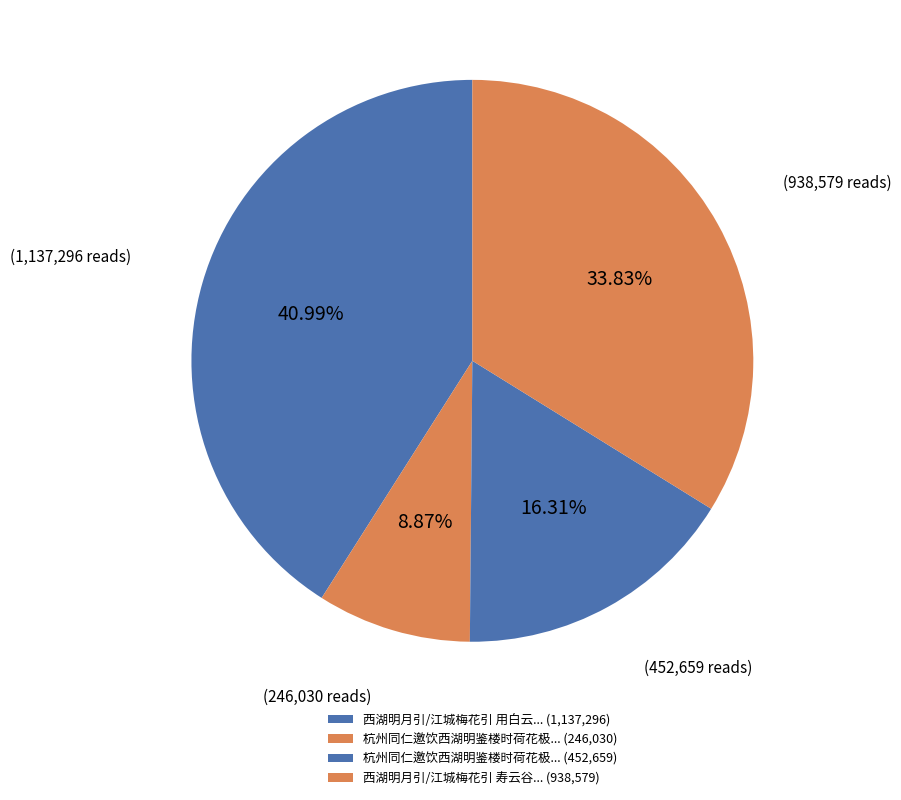

What is the largest slice in the pie chart?

西湖明月引/江城梅花引 用白云翁韵送客游行都